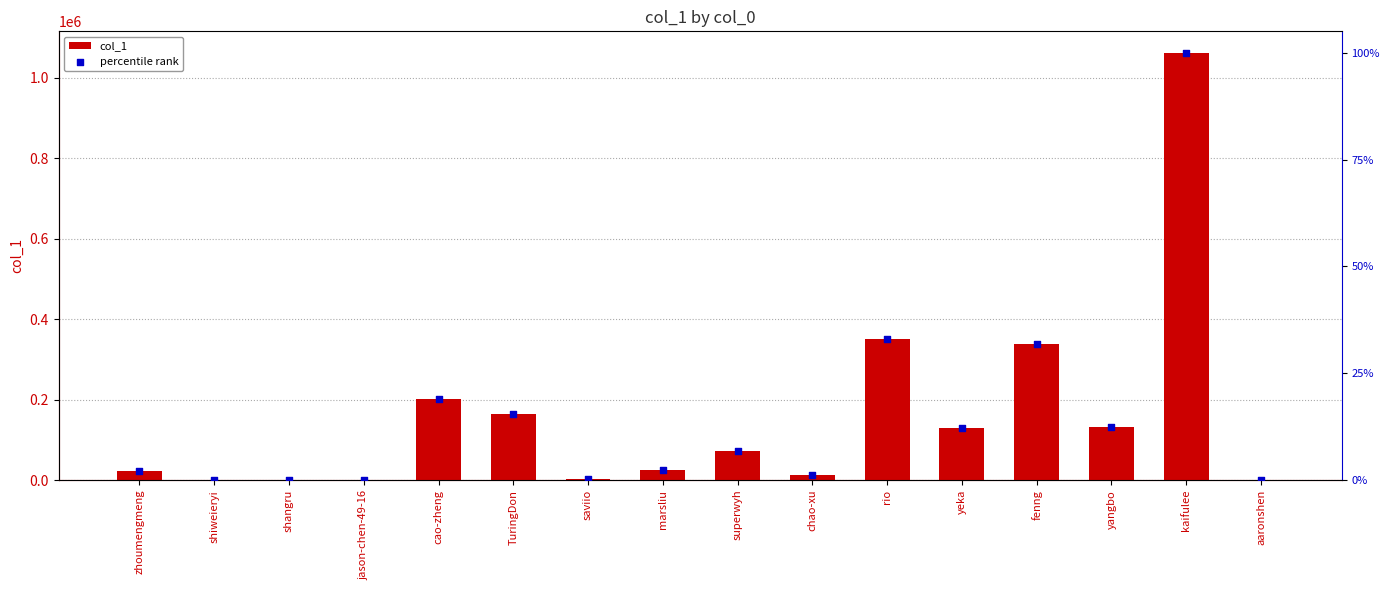

At how many categories does at least one series exceed 171258?

4